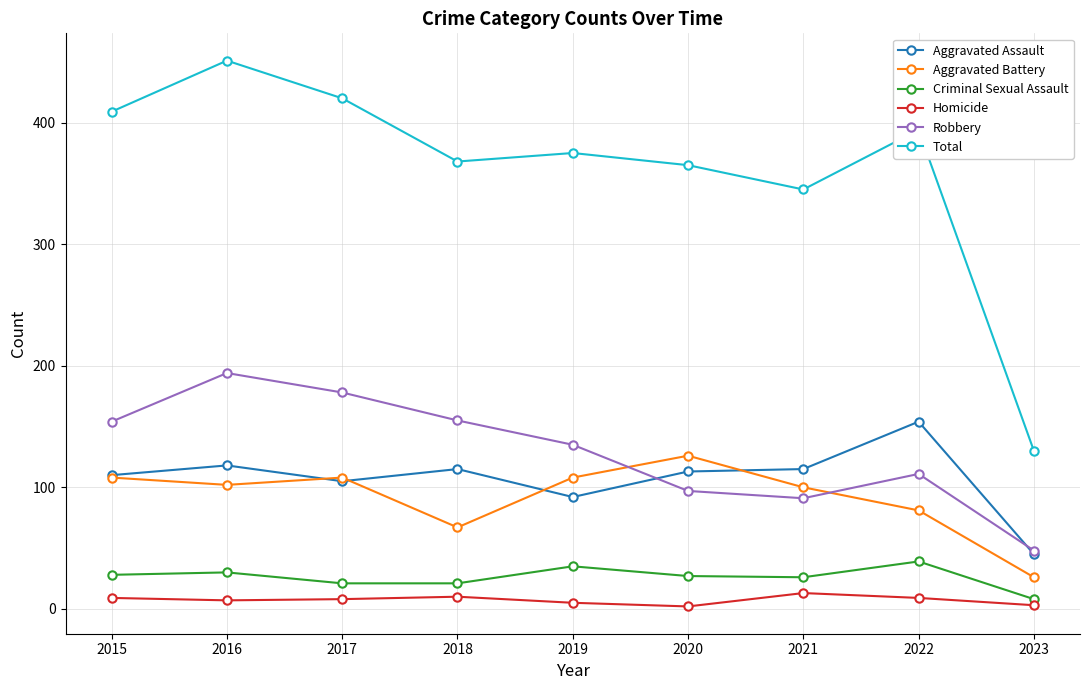

What is the average value of the Aggravated Battery series?

92